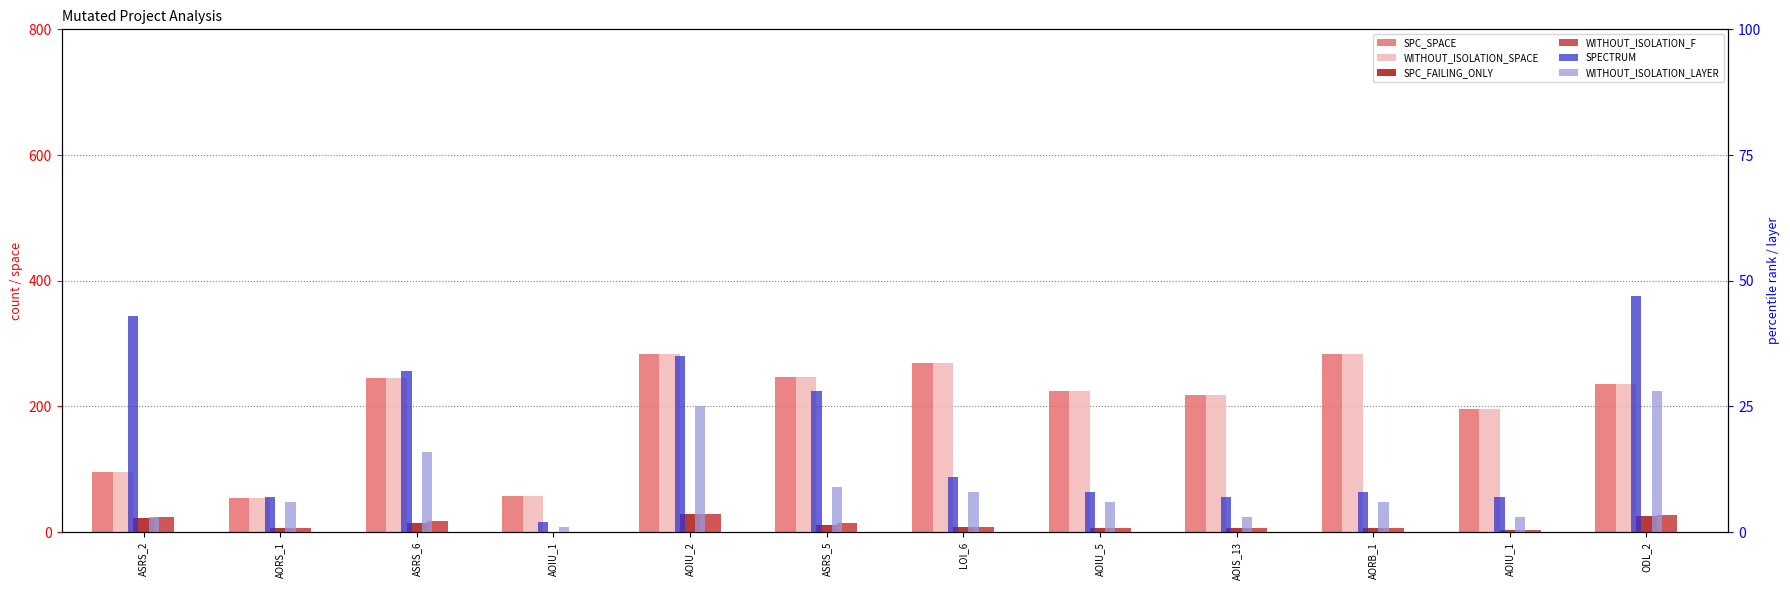

Which series has the largest range (max minus min)?

SPC_SPACE